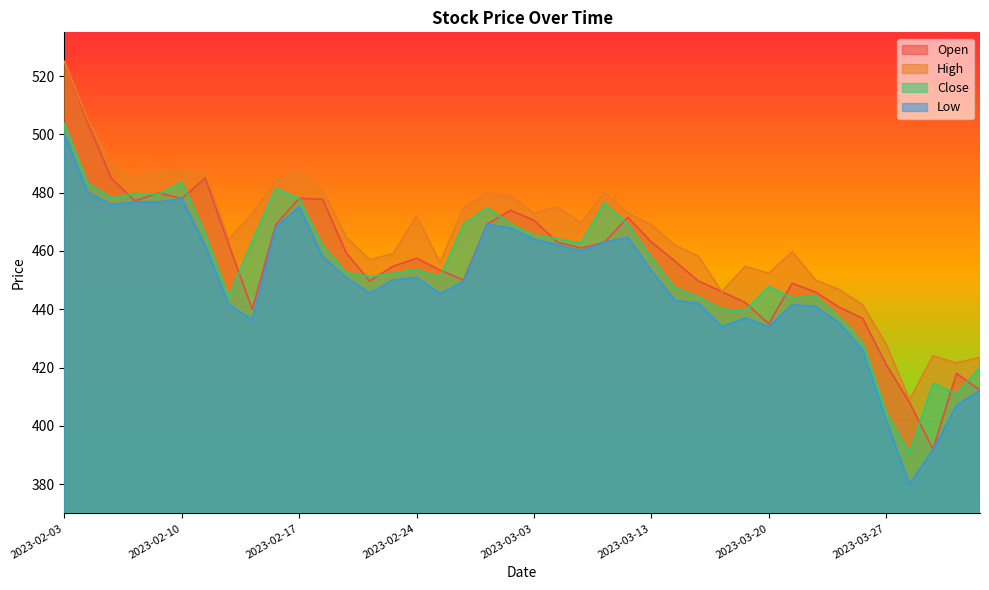

True or false: Low has more than 1 interior local peaks.

True